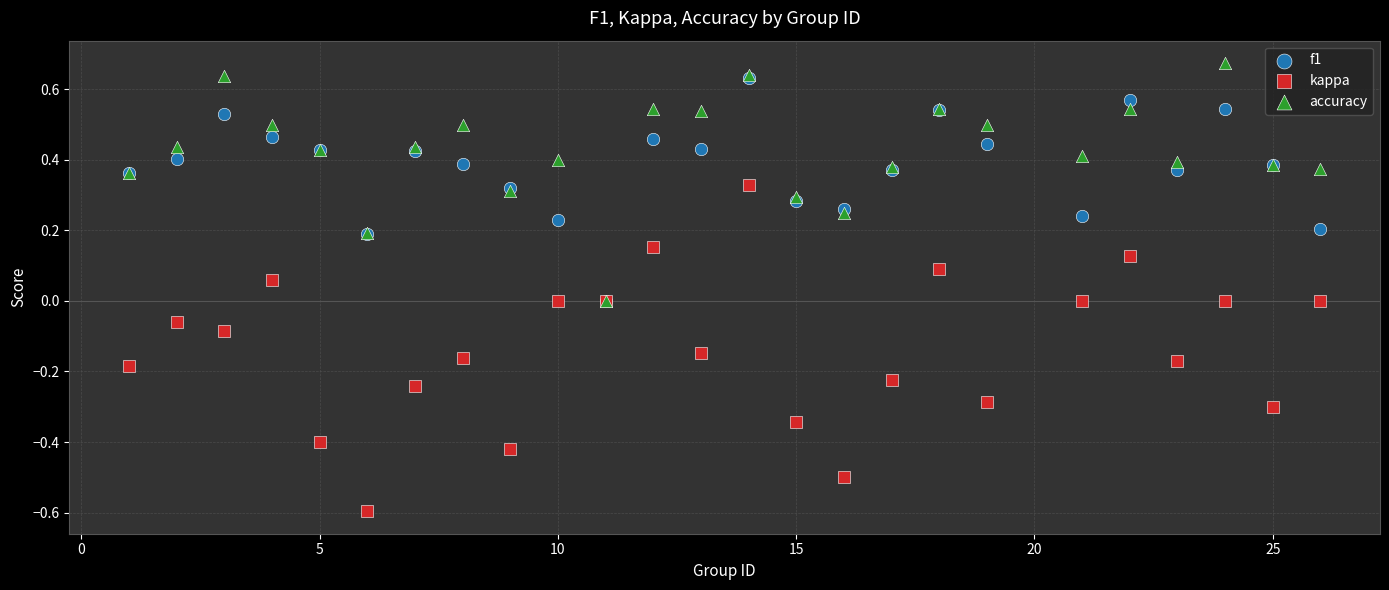

What are all the series names shown in the legend?

f1, kappa, accuracy